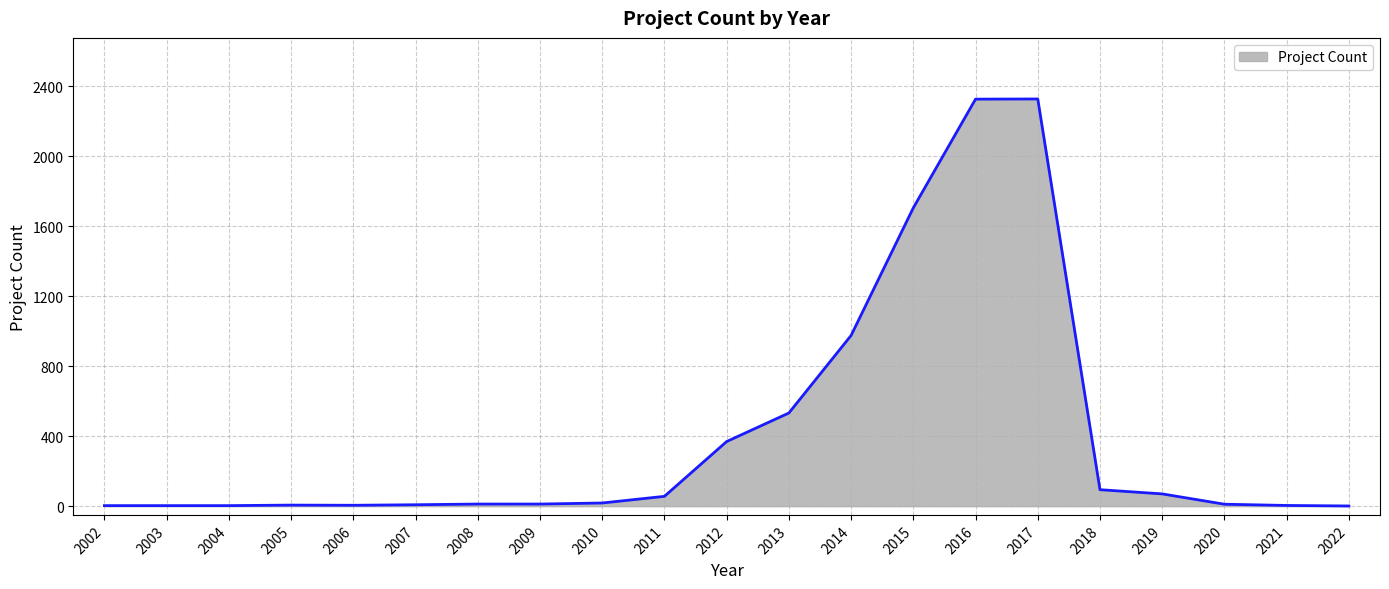

True or false: the data shows 3 at 2003.

True